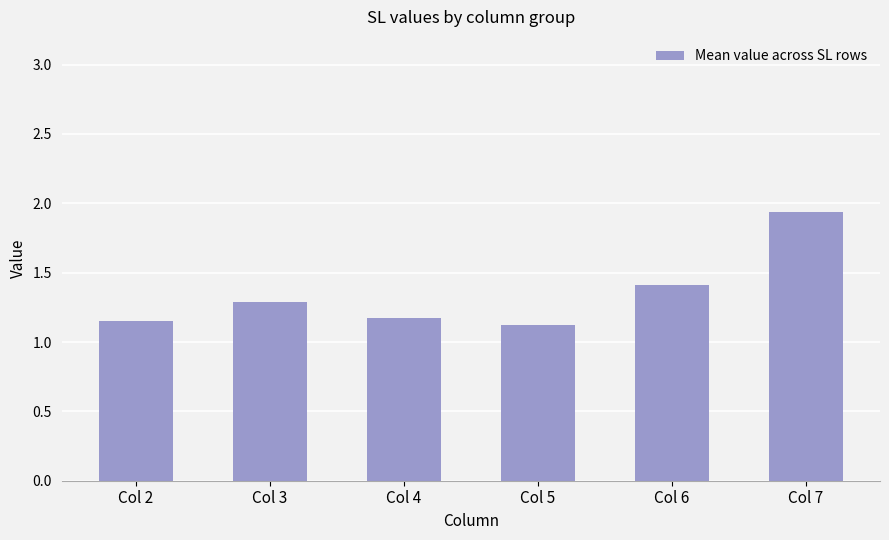

True or false: the data shows 1.8 at Col 3.

False